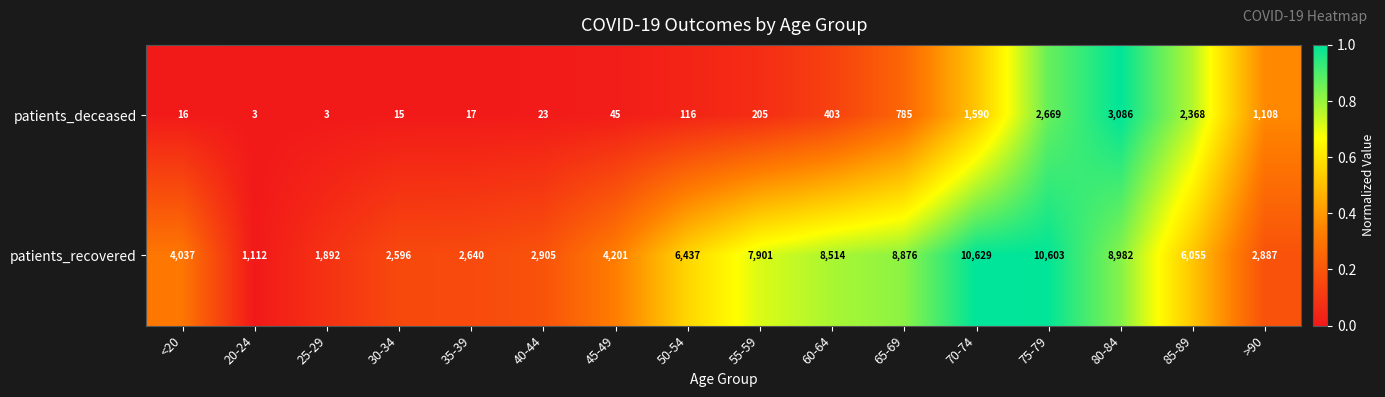

What is the difference between the patients_recovered values at 35-39 and 65-69?

6236